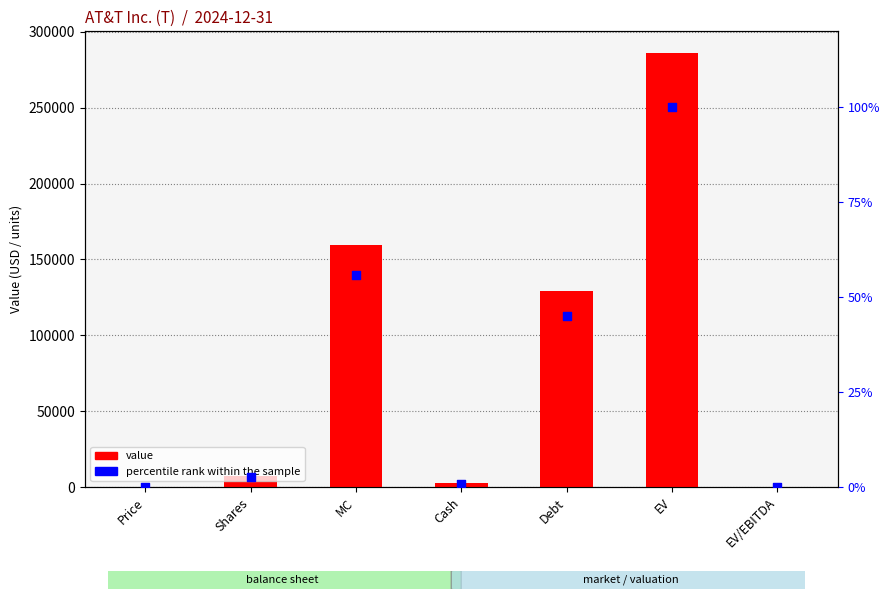

Which series has the largest total across all categories?

Value